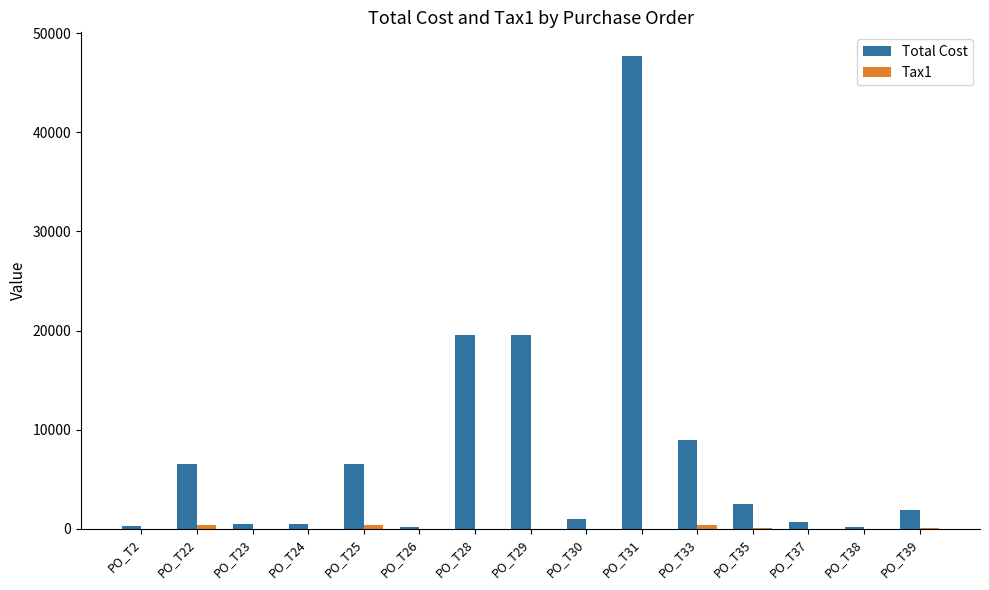

Which series has the largest total across all categories?

Total Cost